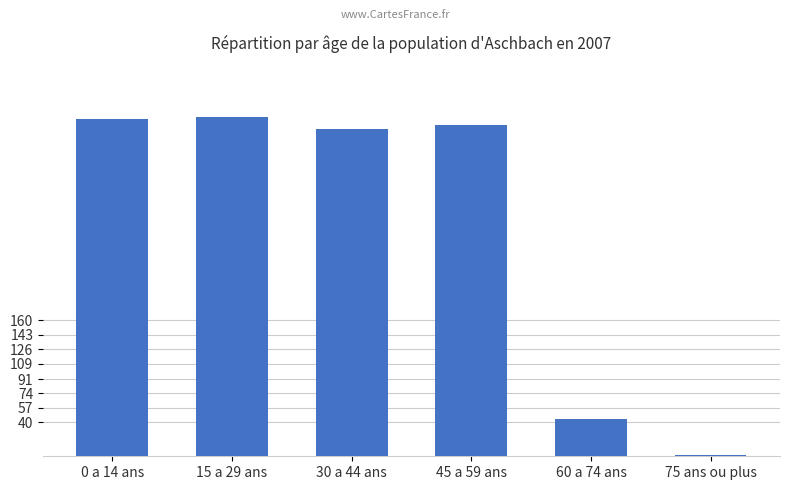

Is it true that the value at 45 a 59 ans is 248?

False